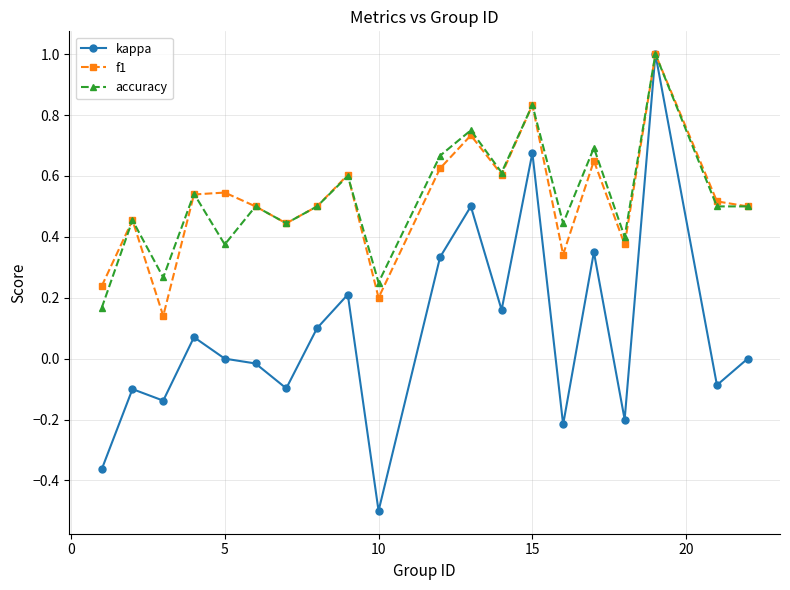

What is the sum of all f1 values?

10.3